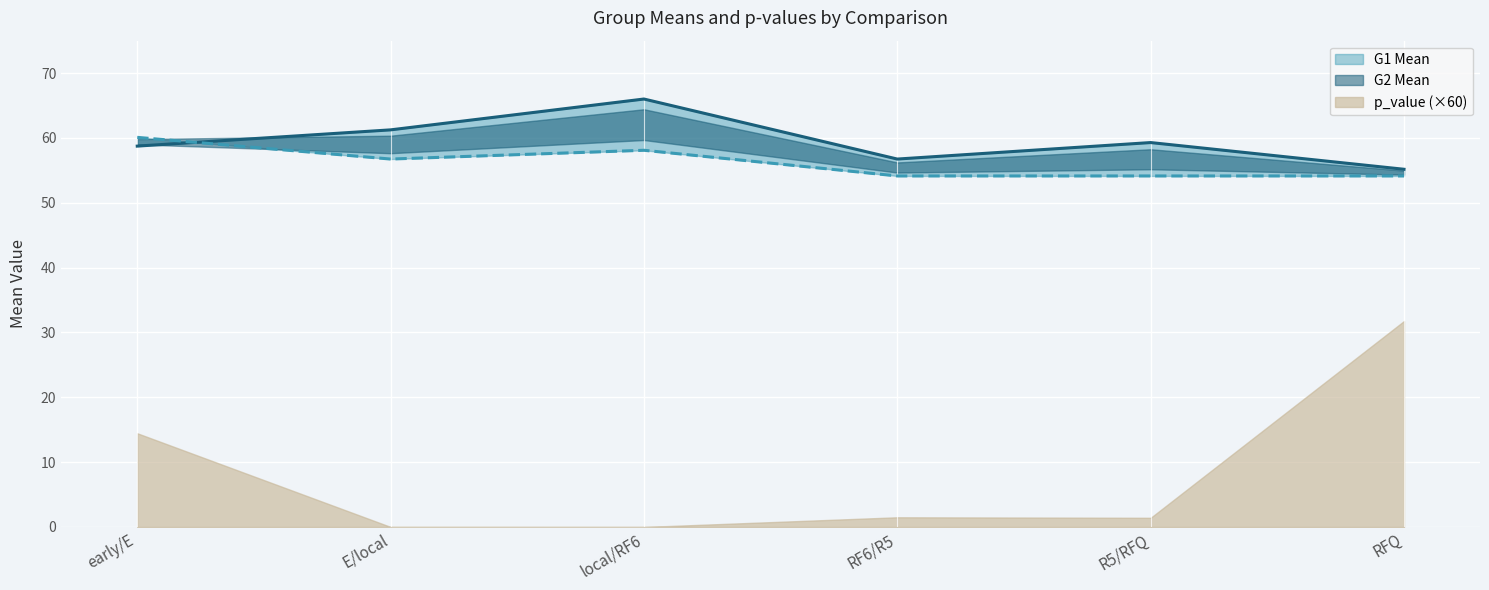

What is the total value across all series at early/E?

118.8